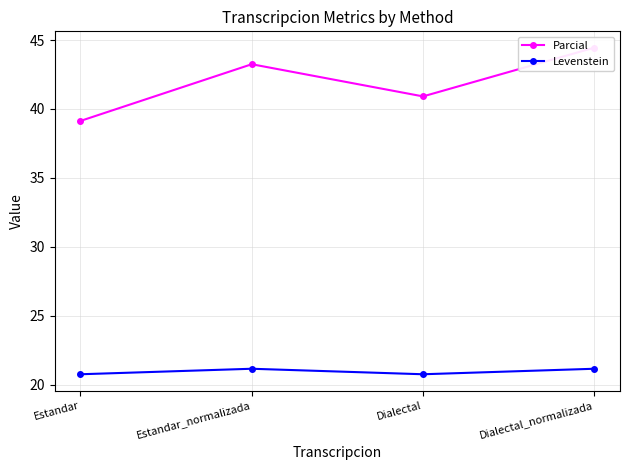

Reading right to left, list all the values displayed in this chart.

Parcial: 44.4	40.9	43.2	39.1
Levenstein: 21.2	20.8	21.2	20.8